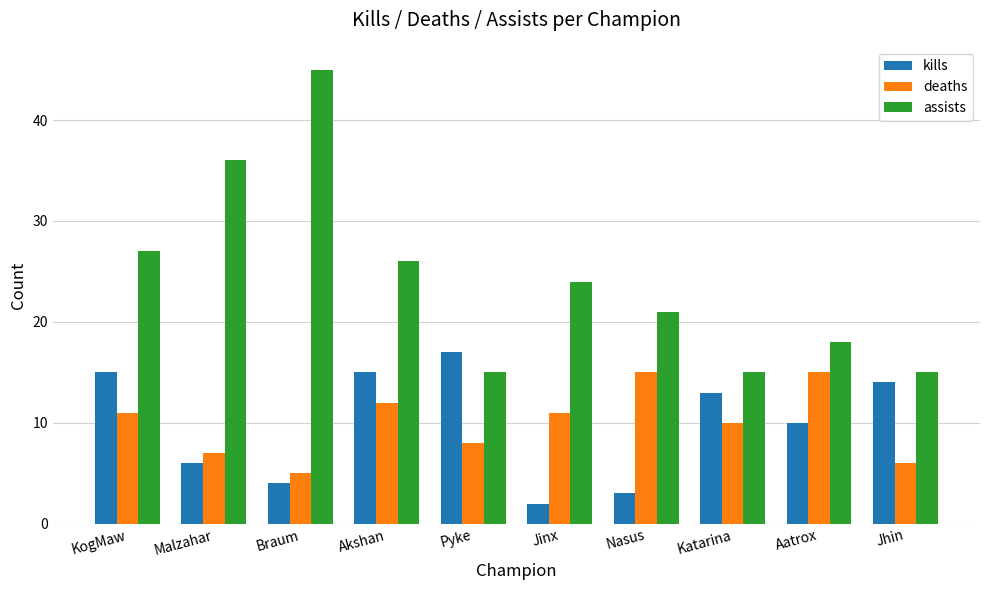

The value of kills at Katarina is 13. True or false?

True